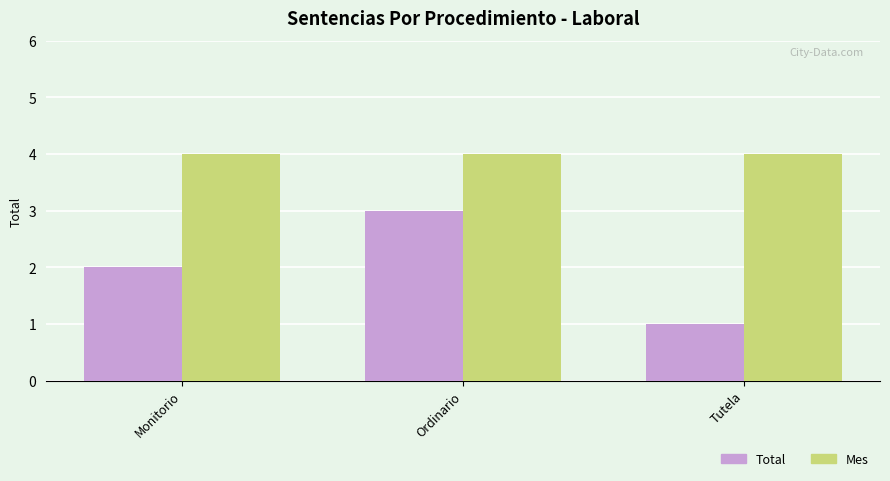

What value does the Mes series have at Ordinario?

4